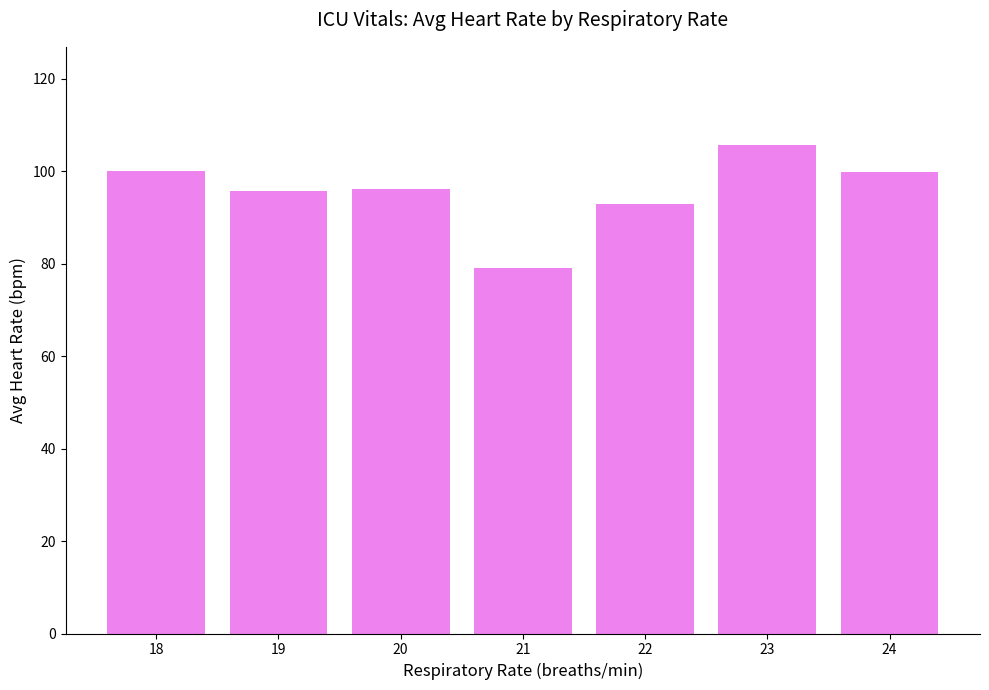

How many data points does each series have?

7